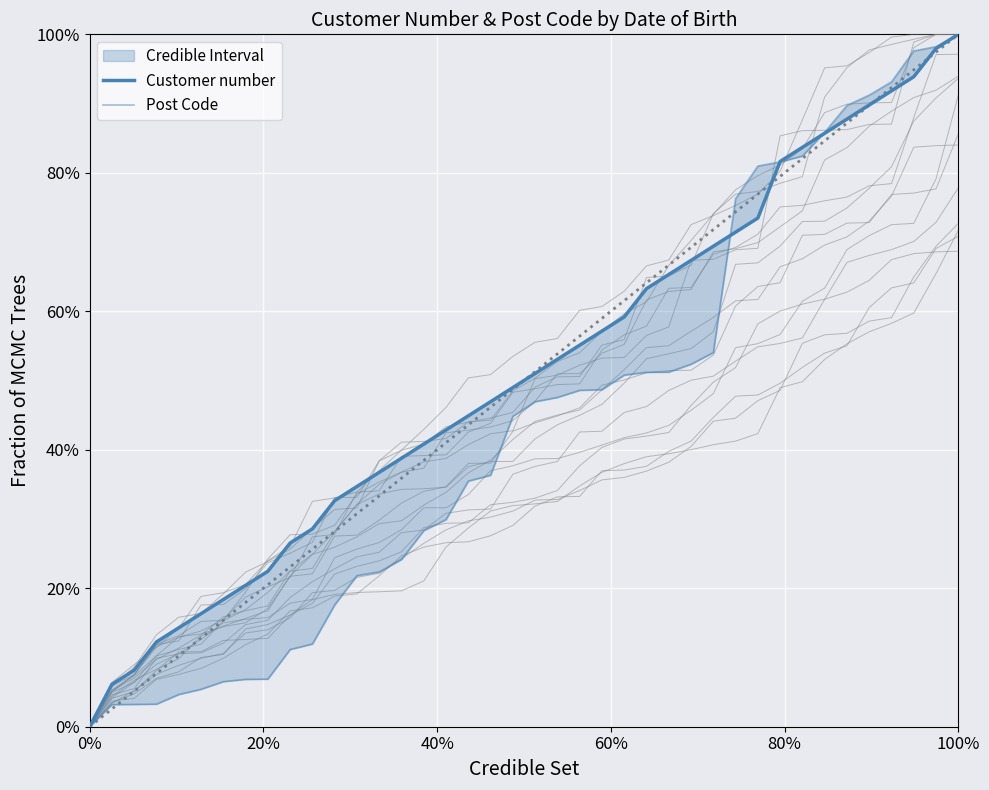

The value of Post Code at 19 is 0.3. True or false?

False